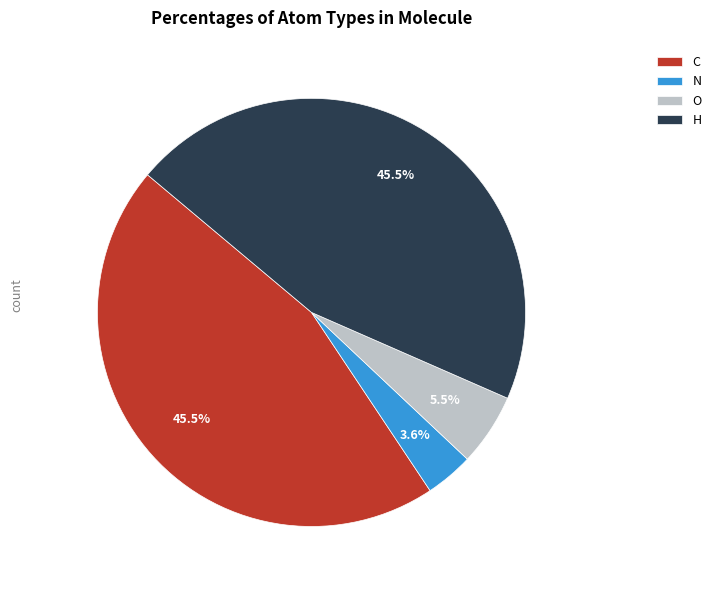

What is the smallest slice in the pie chart?

N